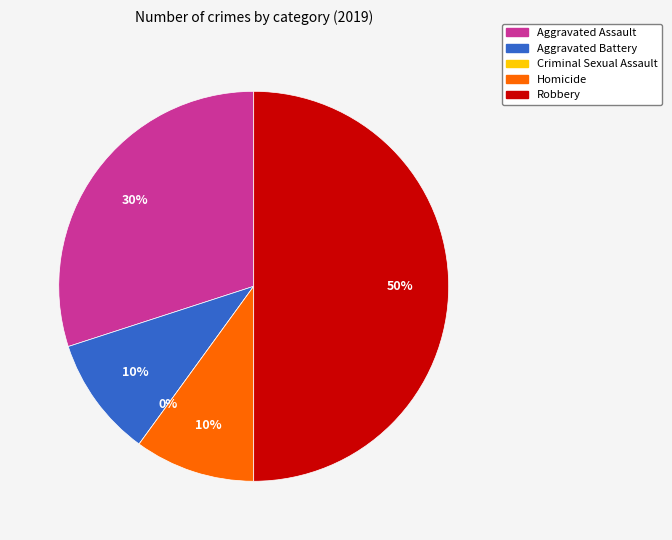

To the nearest percent, what is the average slice percentage?

20%